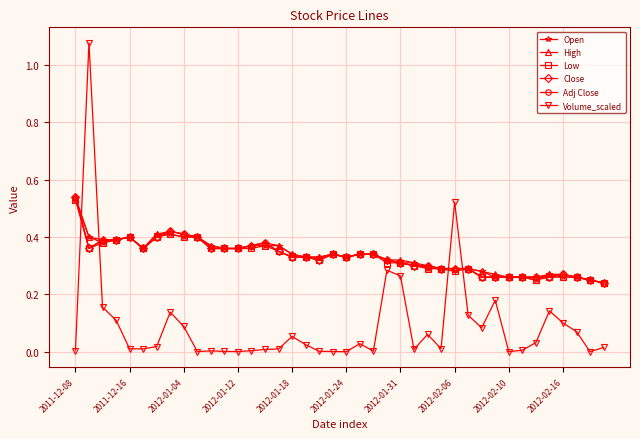

Is this an area chart (filled region under the line)?

No